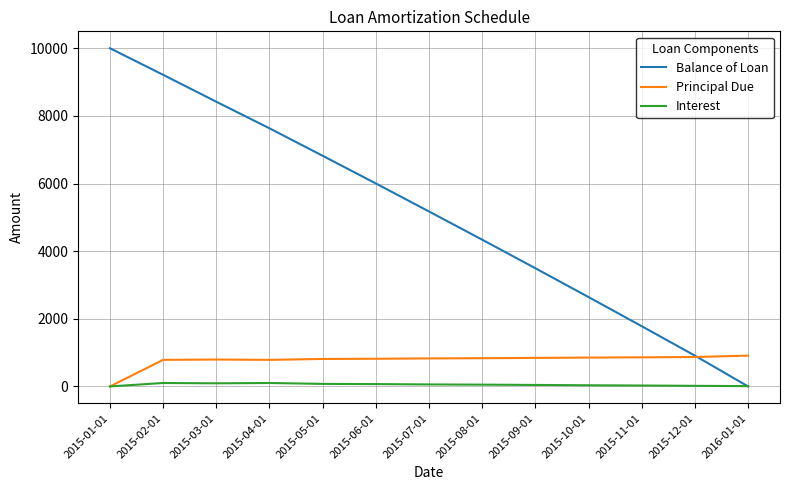

Which series has the widest spread of values?

Balance of Loan